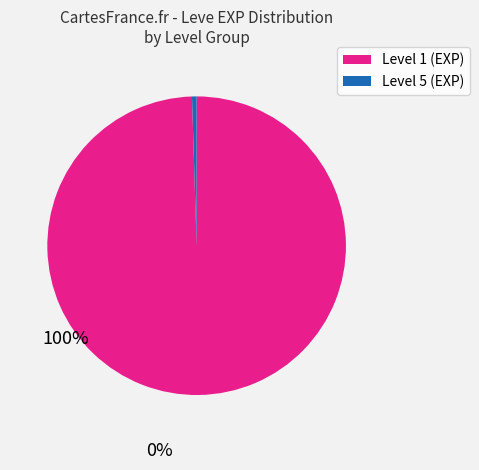

Is there any slice that represents more than half of the pie?

Yes